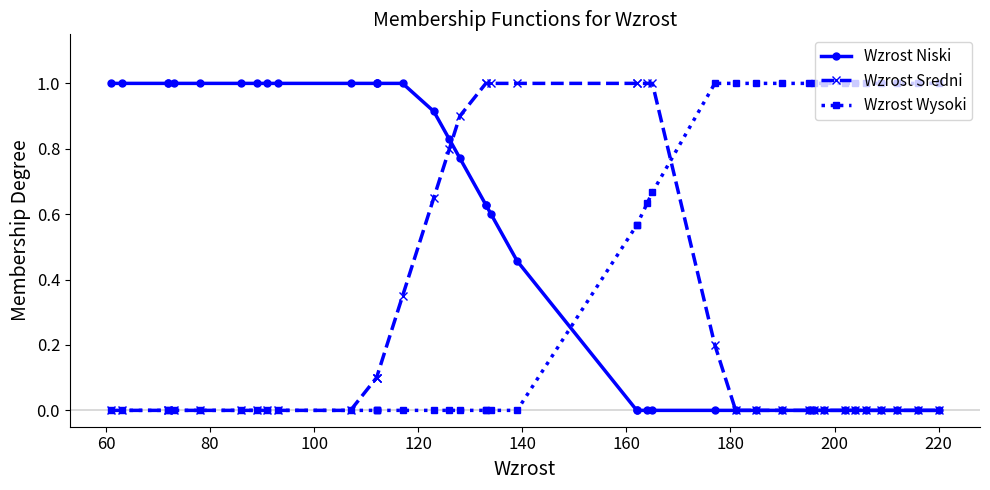

True or false: Wzrost Niski has more than 1 interior local peaks.

False